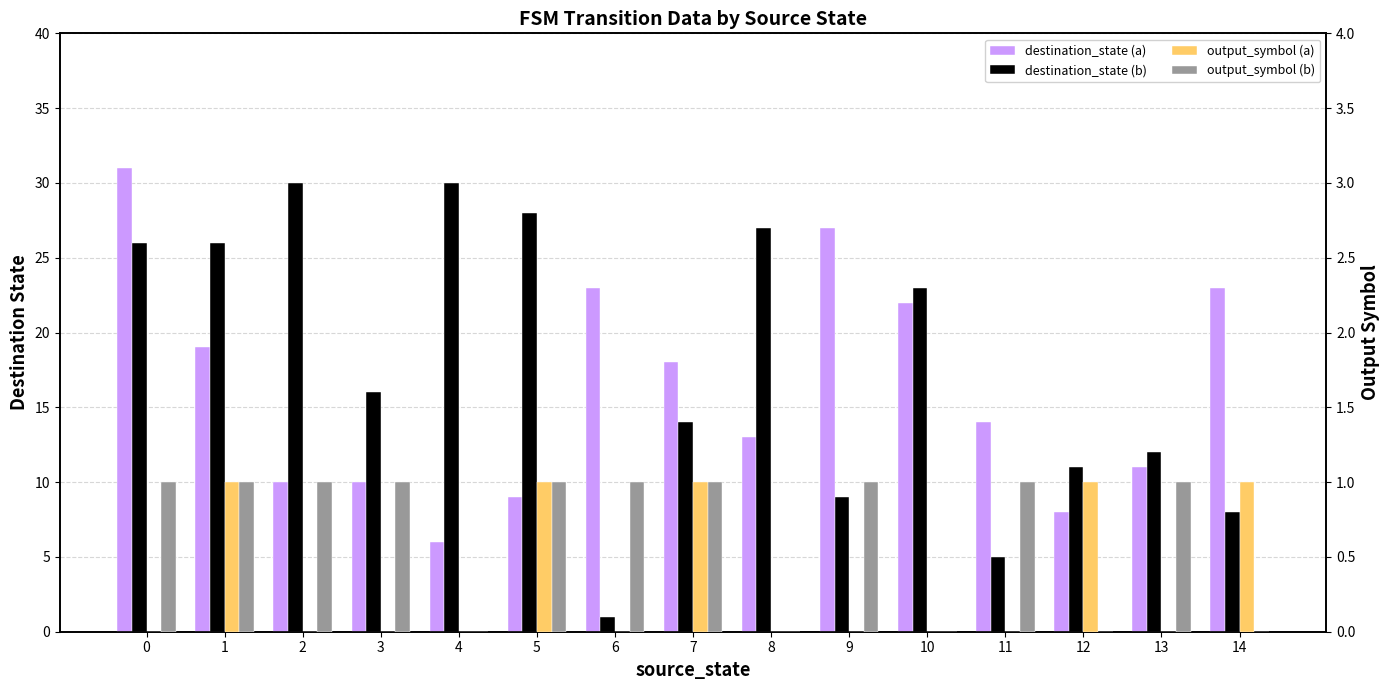

What are all the series names shown in the legend?

destination_state (a), destination_state (b), output_symbol (a), output_symbol (b)